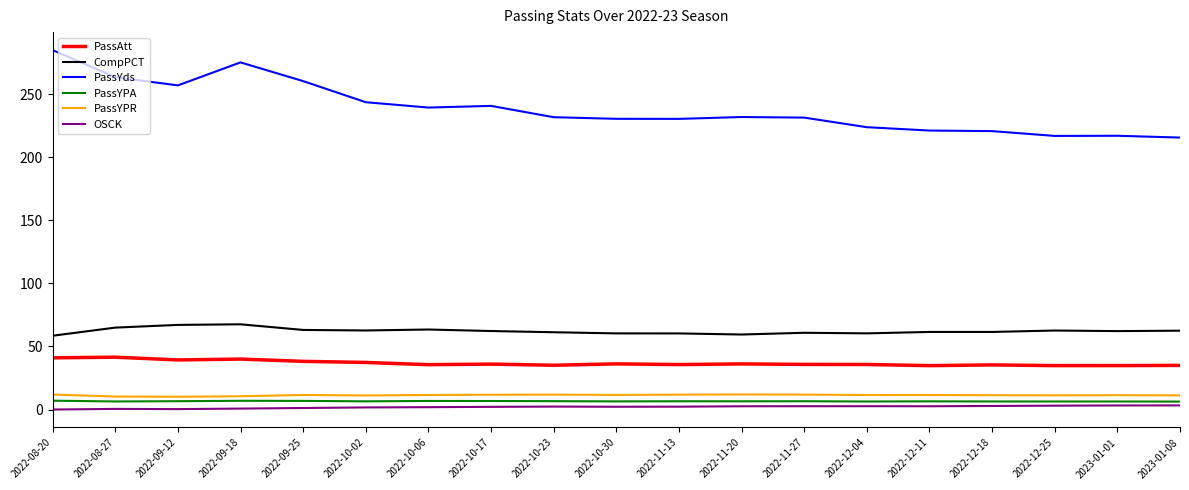

Where does the OSCK series first go above 2?

2022-10-17